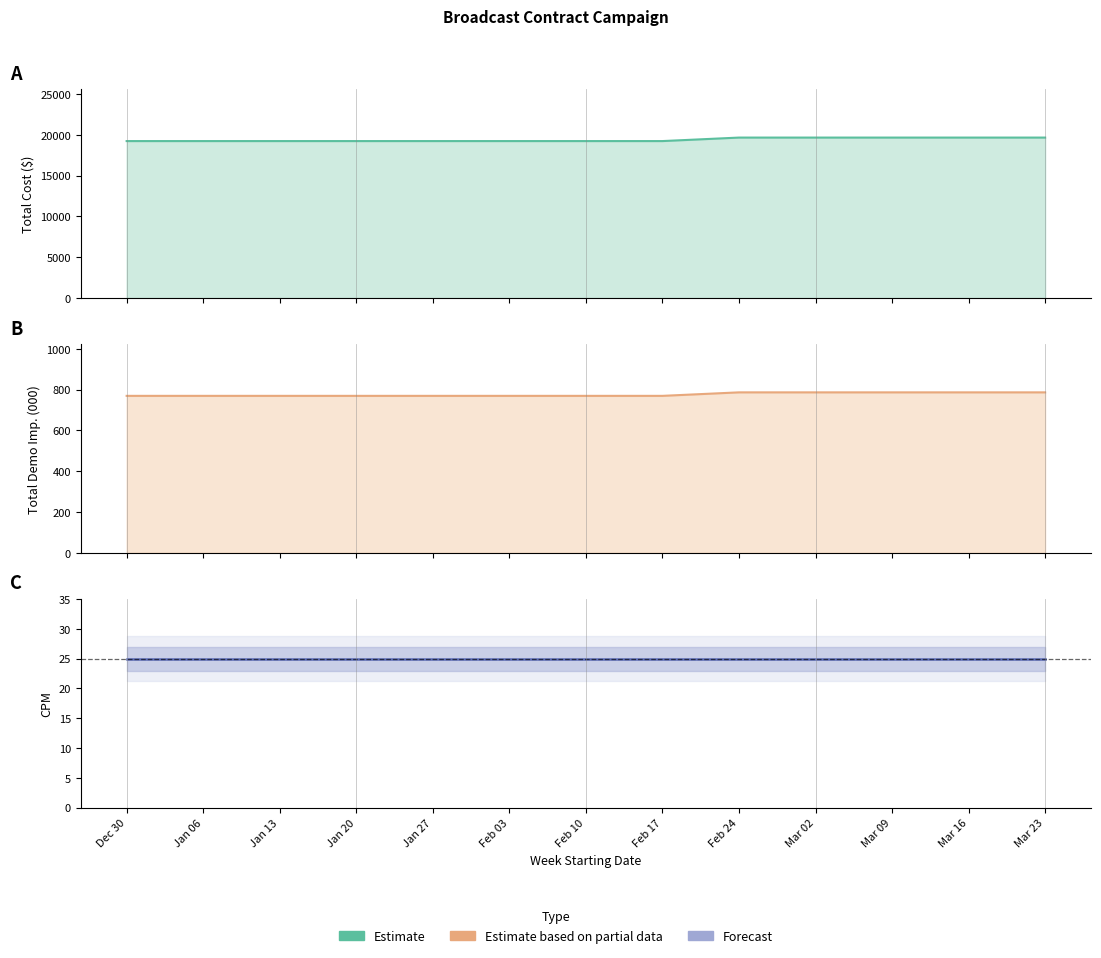

What is the lowest value of the CPM series?

25.0